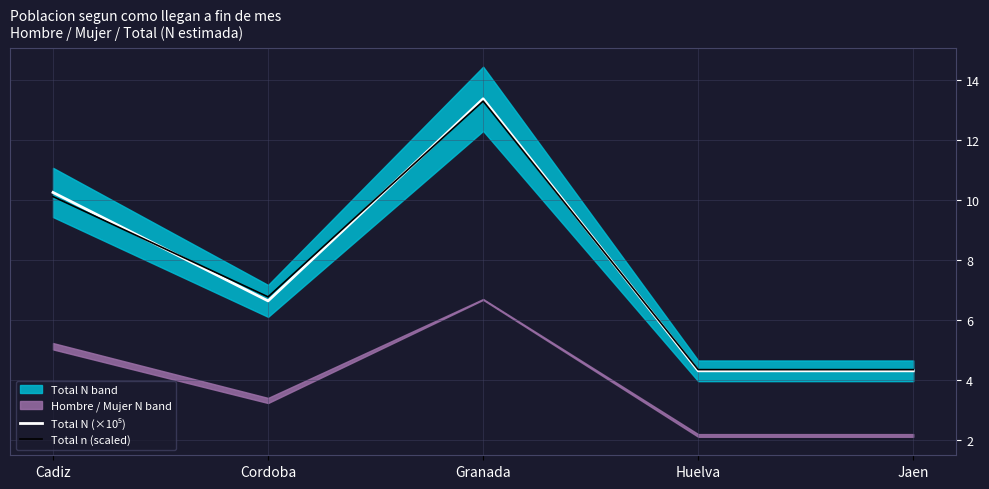

Where do Total N (×10⁵) and Total n (scaled) first cross each other?

Cadiz and Cordoba